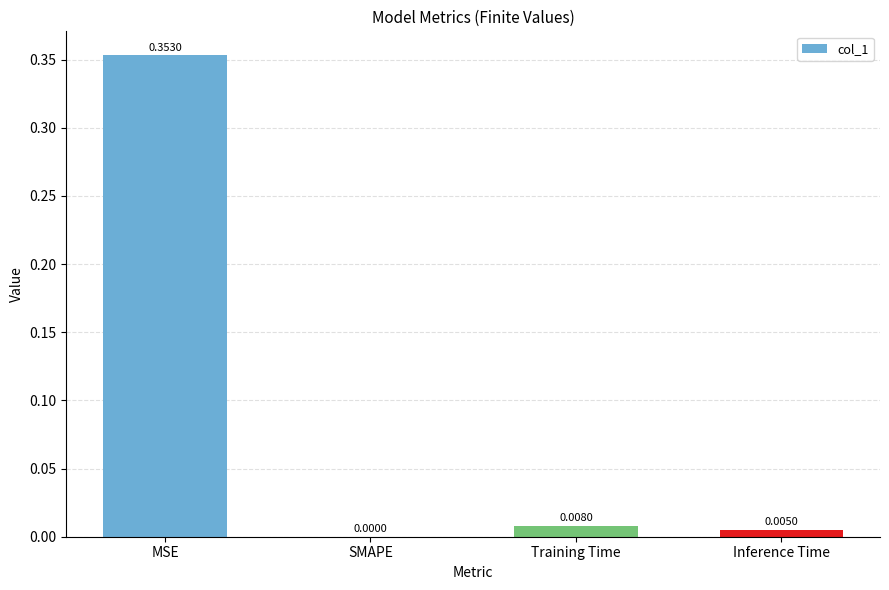

True or false: the data shows -0.2 at SMAPE.

False